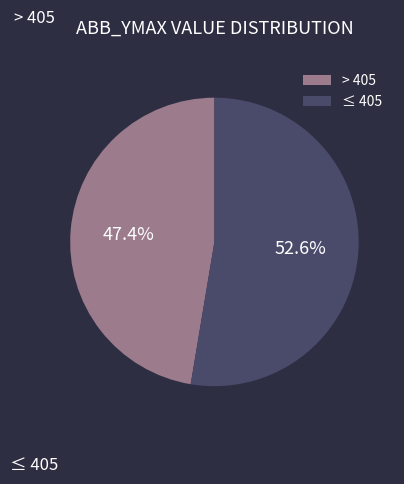

Rank the categories by value from lowest to highest.

> 405, ≤ 405